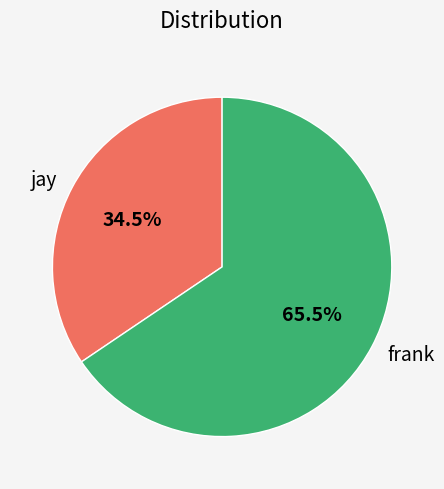

Rank the categories by value from lowest to highest.

jay, frank